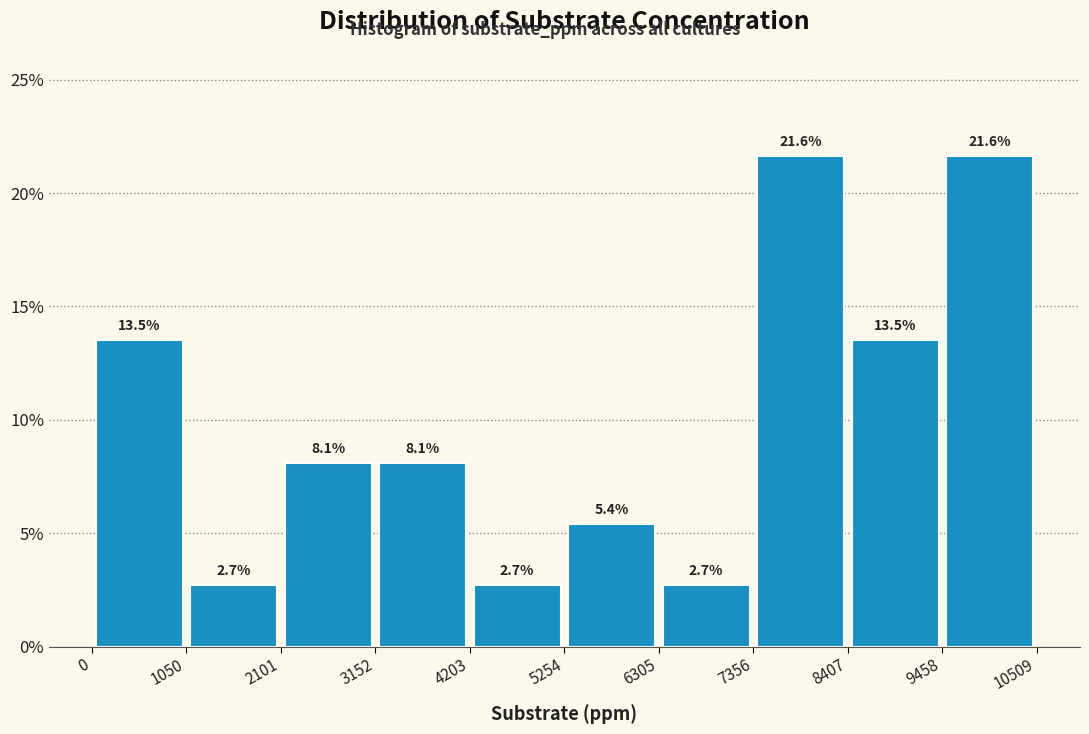

Reading left to right, list every bar in this chart as the range it spans on the x-axis followed by its height.

0 to 1050: 13.5
1050 to 2101: 2.7
2101 to 3152: 8.1
3152 to 4203: 8.1
4203 to 5254: 2.7
5254 to 6305: 5.4
6305 to 7356: 2.7
7356 to 8407: 21.6
8407 to 9458: 13.5
9458 to 10509: 21.6